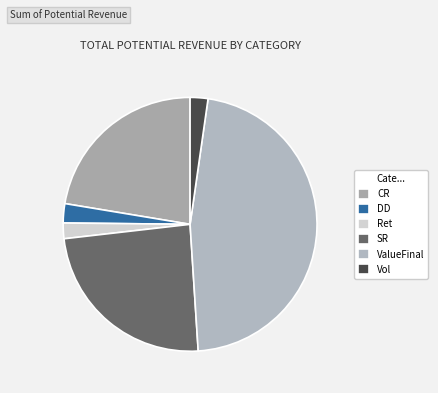

To the nearest percent, what percentage of the pie is CR?

22%